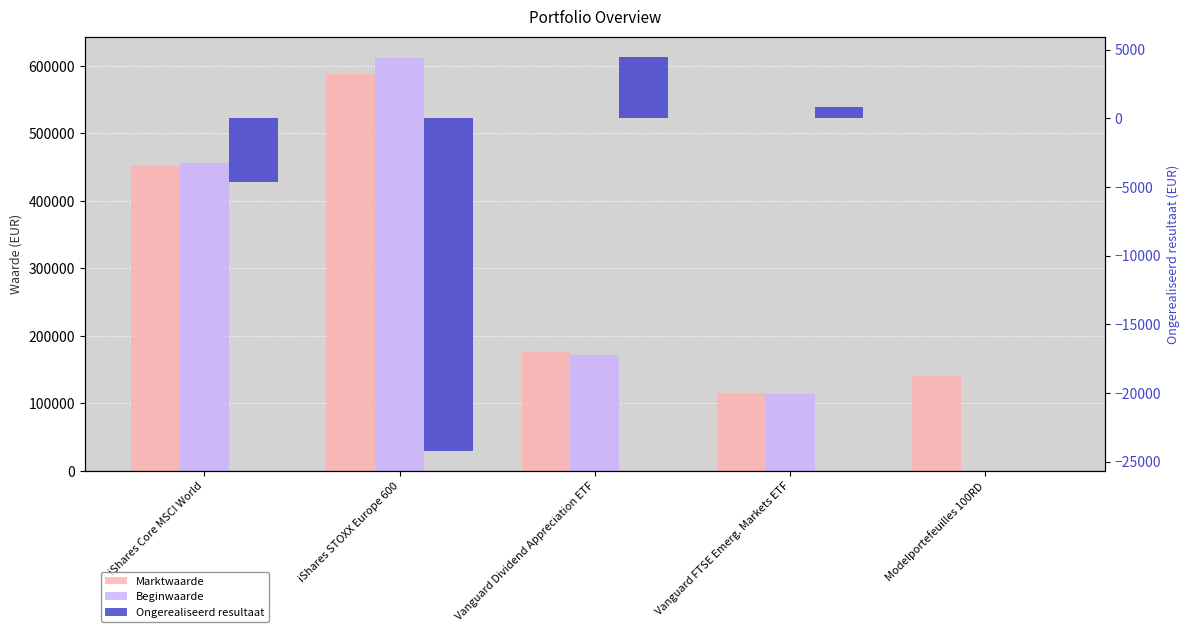

What are all the series names shown in the legend?

Marktwaarde, Beginwaarde, Ongerealiseerd resultaat